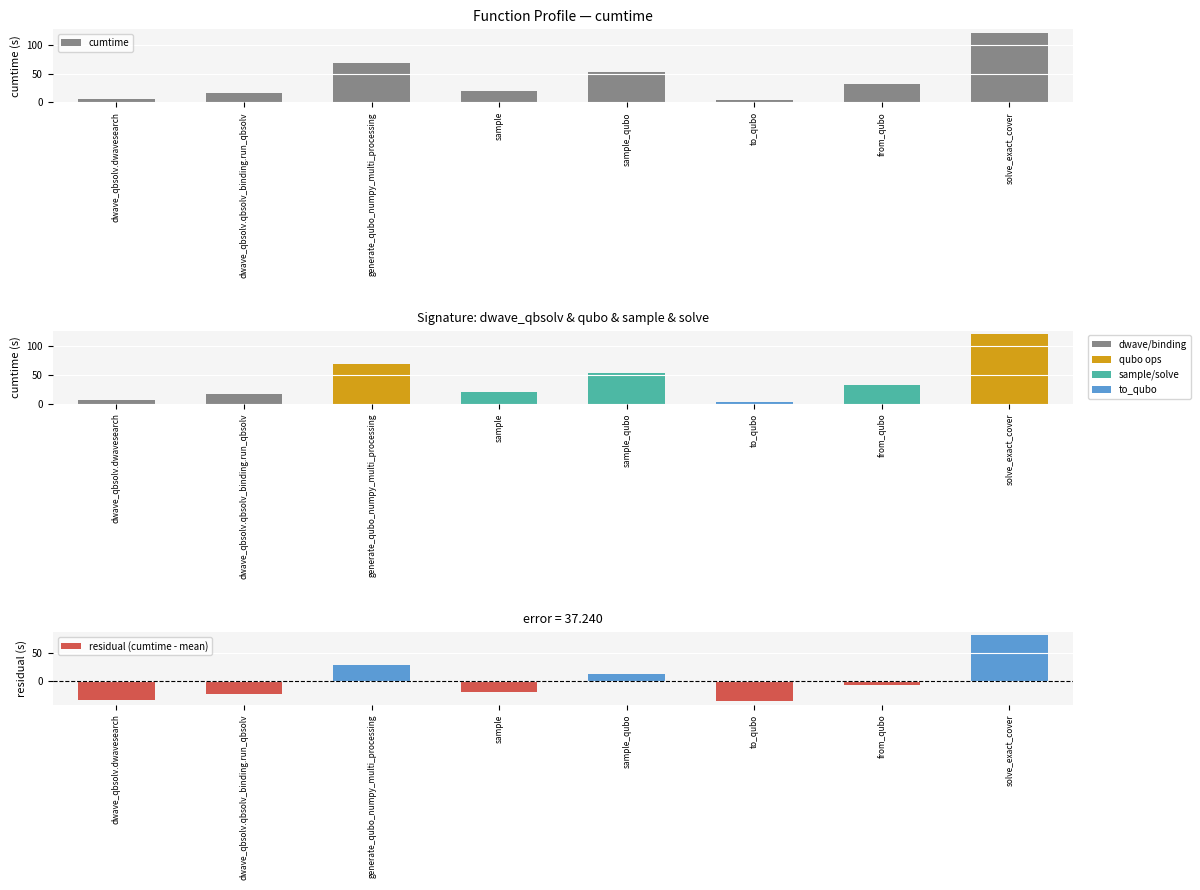

Reading left to right, list all the values displayed in this chart.

cumtime: 6.0	17.0	68.6	20.5	53.0	3.5	32.3	121.6
residual (cumtime - mean): -34.3	-23.3	28.2	-19.8	12.7	-36.8	-8.1	81.3